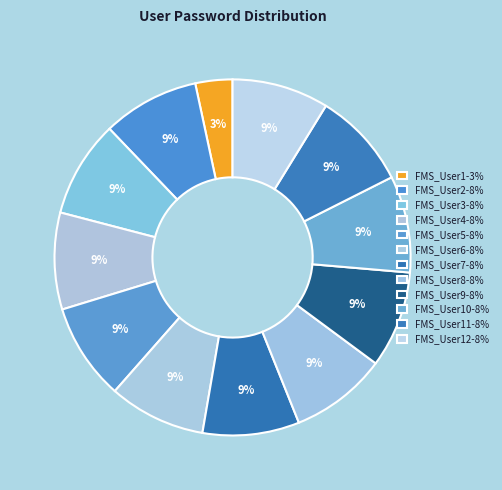

How many slices are in this pie chart?

12